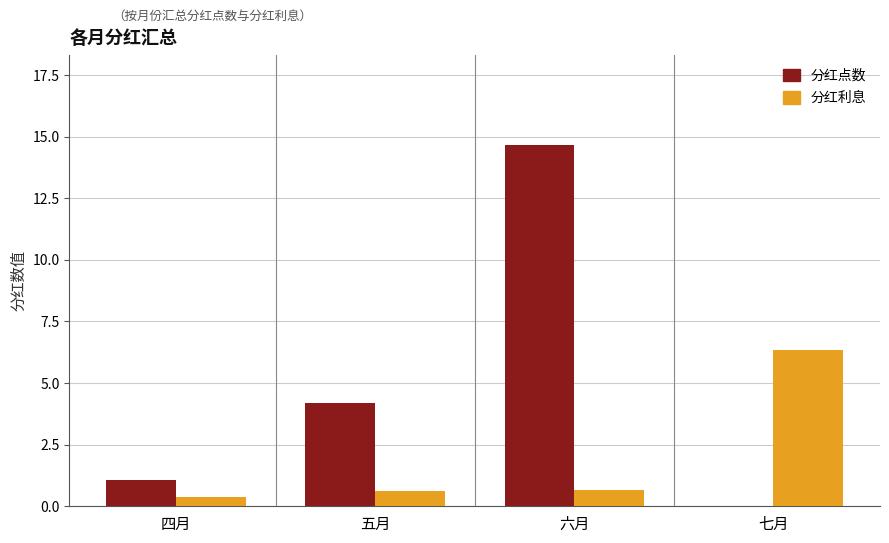

Reading right to left, list all the values displayed in this chart.

分红点数: 七月=0.0	六月=14.6	五月=4.2	四月=1.1
分红利息: 七月=6.3	六月=0.6	五月=0.6	四月=0.4